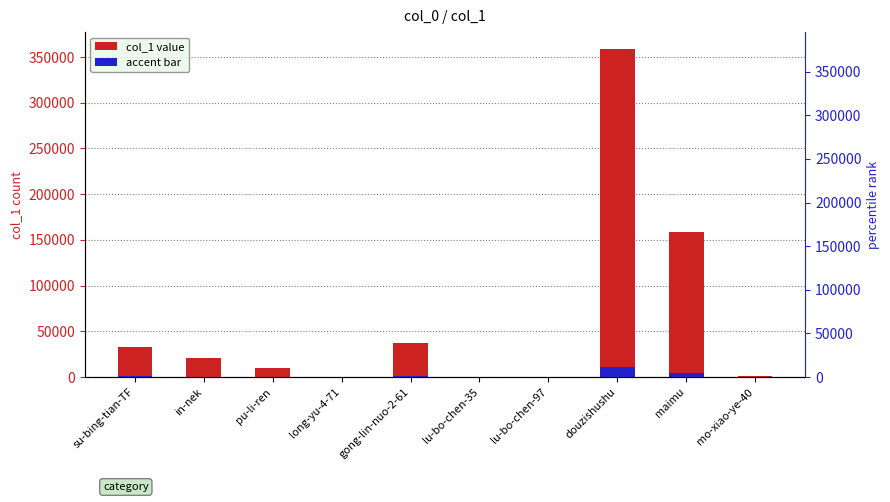

What is the label of the 10th bar from the left?

mo-xiao-ye-40